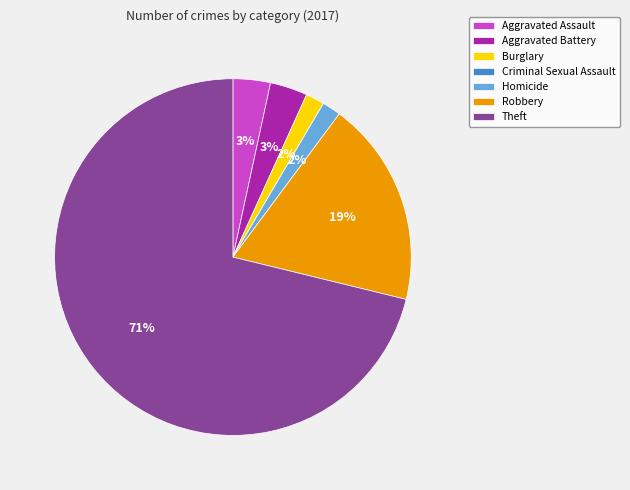

To the nearest percent, what is the average slice percentage?

14%